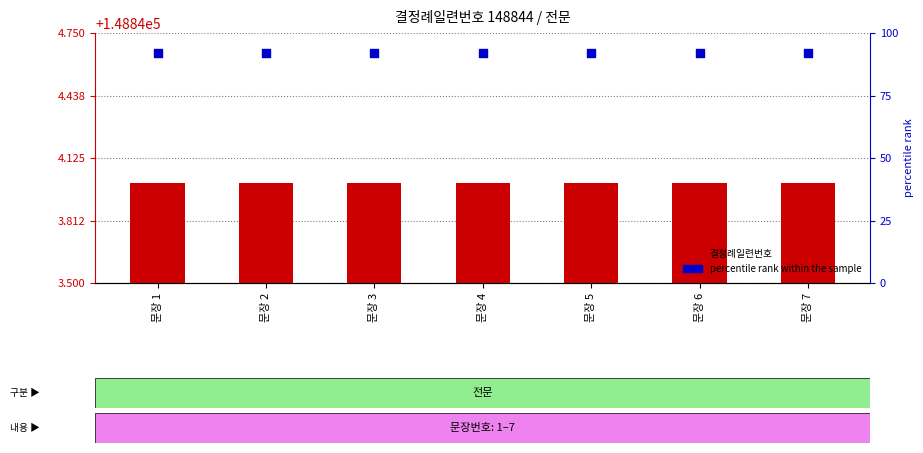

Is the value of percentile rank within the sample at 문장 4 greater than the value of 결정례일련번호 at 문장 3?

Yes